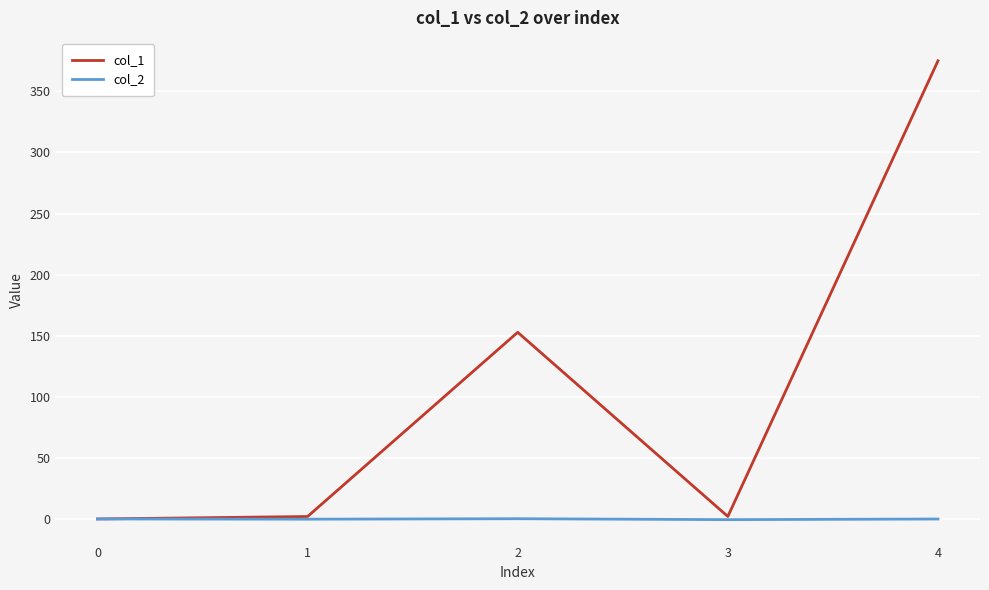

Rank the series at 2 from highest to lowest value.

col_1, col_2